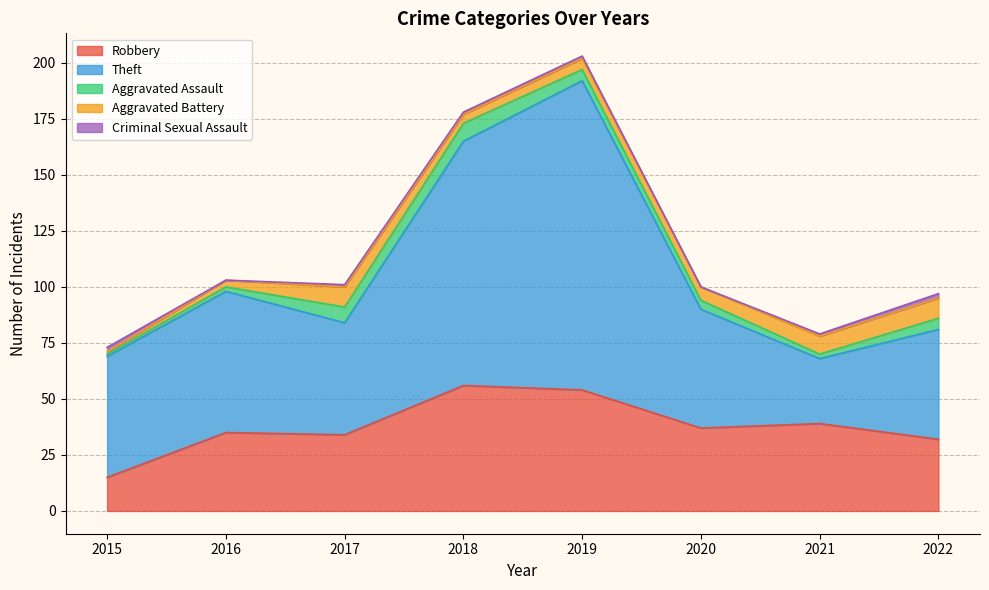

Reading left to right, list all the values displayed in this chart.

Robbery: 2015=15	2016=35	2017=34	2018=56	2019=54	2020=37	2021=39	2022=32
Theft: 2015=54	2016=63	2017=50	2018=109	2019=138	2020=53	2021=29	2022=49
Aggravated Assault: 2015=1	2016=2	2017=7	2018=8	2019=5	2020=4	2021=2	2022=5
Aggravated Battery: 2015=1	2016=3	2017=9	2018=4	2019=5	2020=6	2021=8	2022=9
Criminal Sexual Assault: 2015=2	2016=0	2017=1	2018=1	2019=1	2020=0	2021=1	2022=2